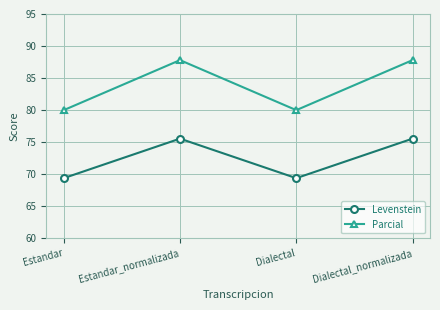

Reading left to right, transcribe all the data shown in this chart.

Levenstein: 69.4	75.6	69.4	75.6
Parcial: 80.0	87.8	80.0	87.8